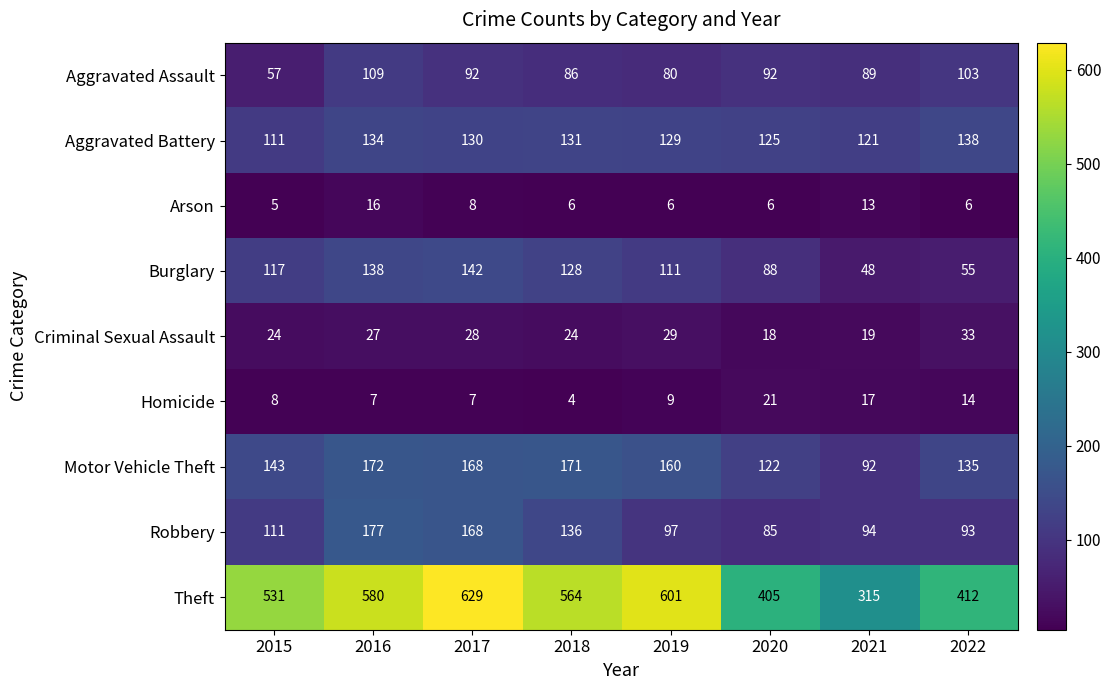

Count the Aggravated Battery values in the range 125 to 134.

5